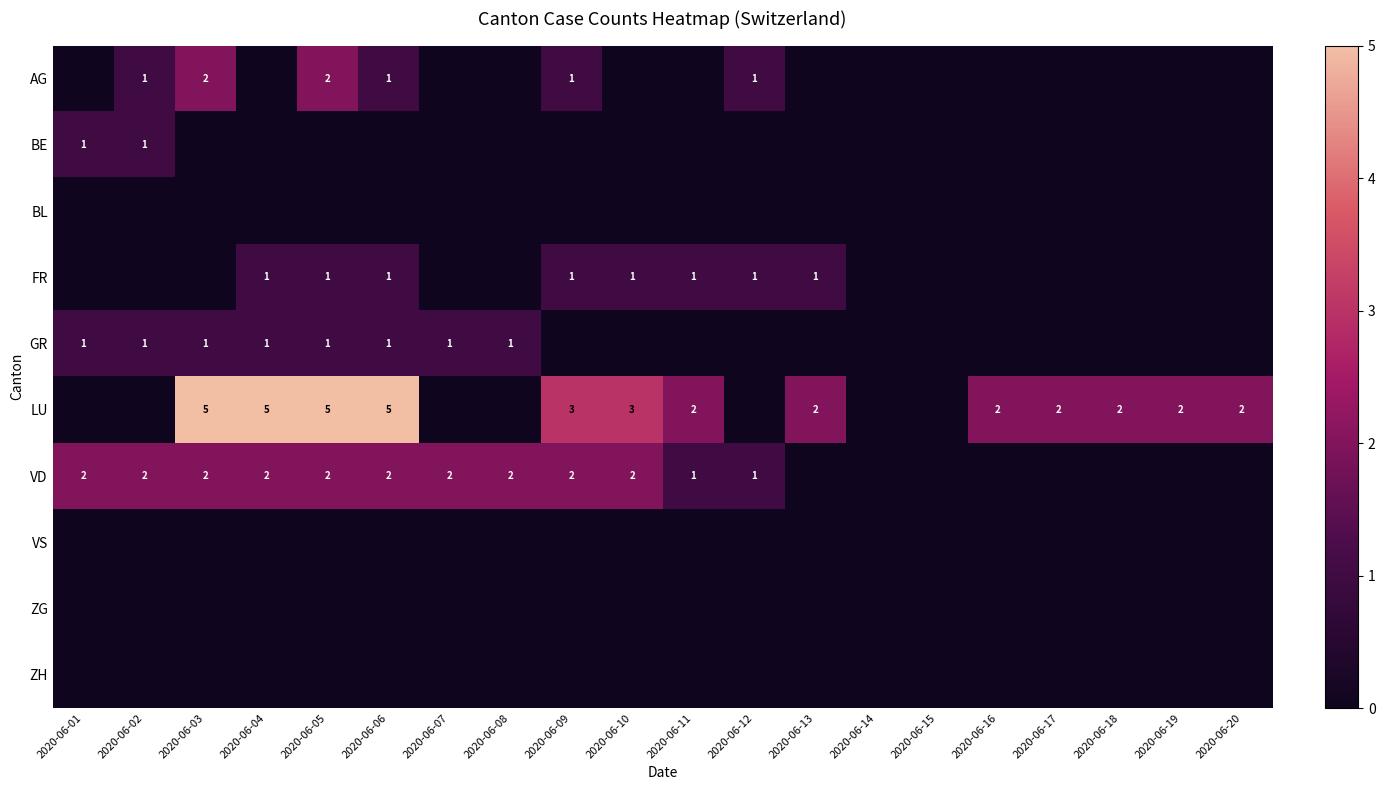

What is the total value across all series at 2020-06-01?

4